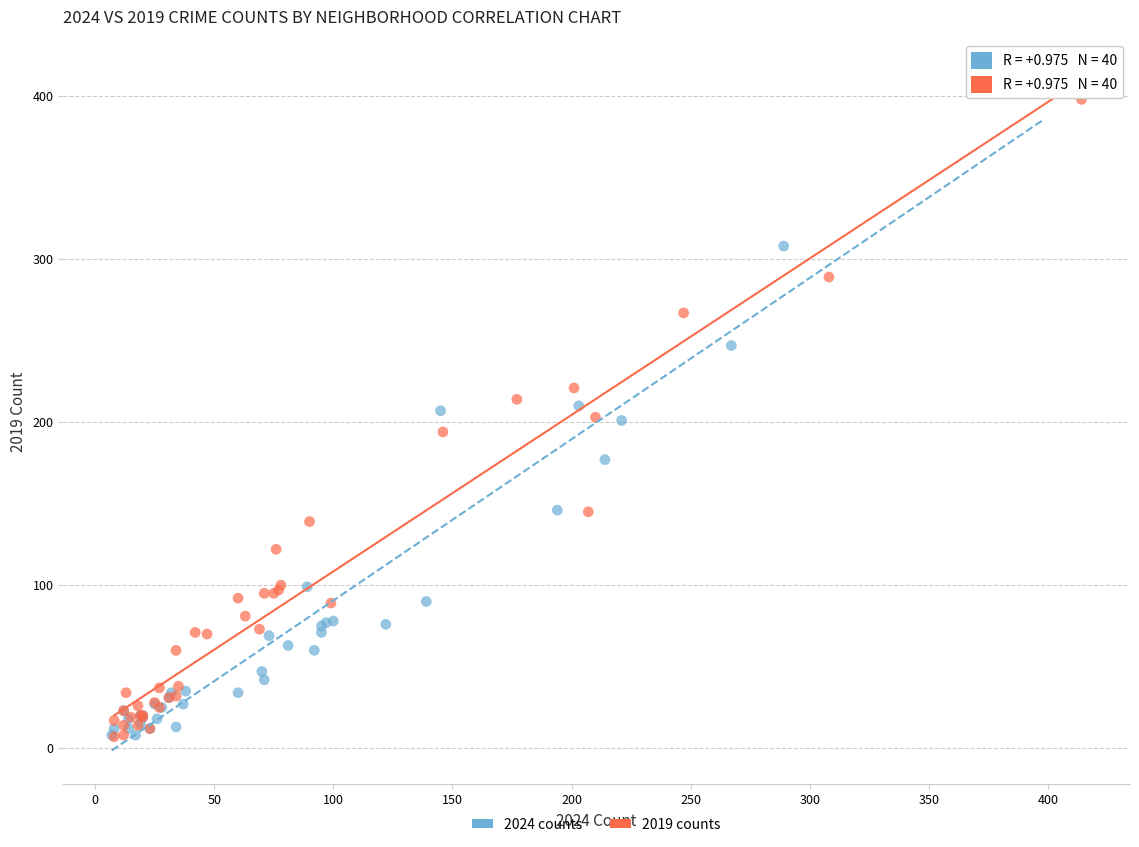

Which series has the largest Y range (max minus min)?

2024 counts